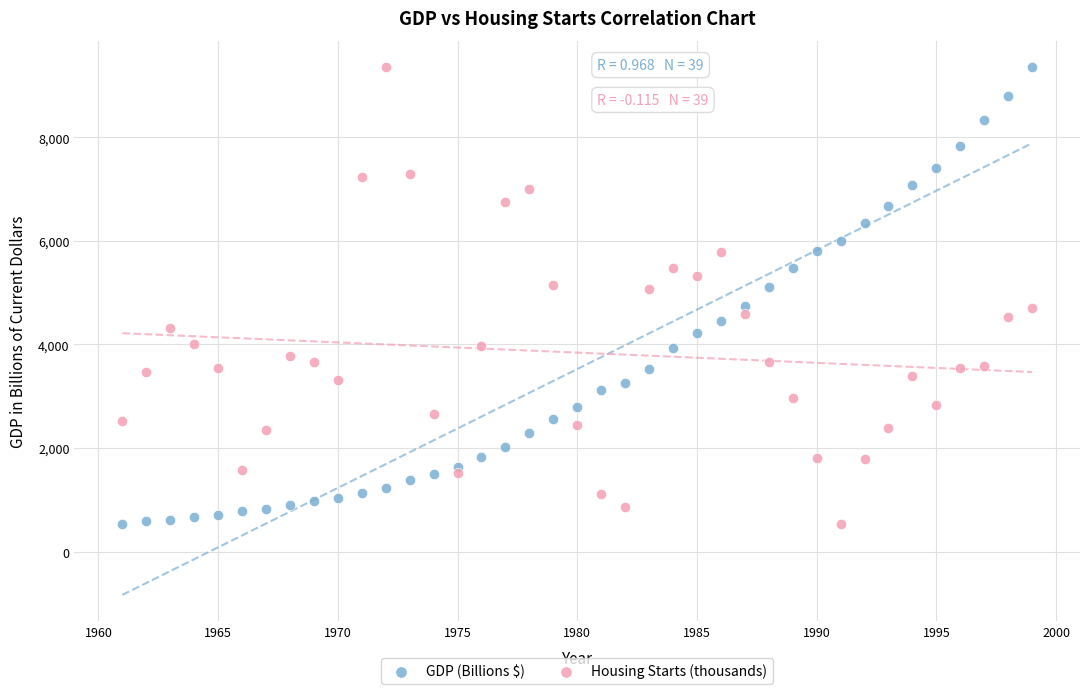

What is the X range (max minus min) for the scatter plot?

38.0